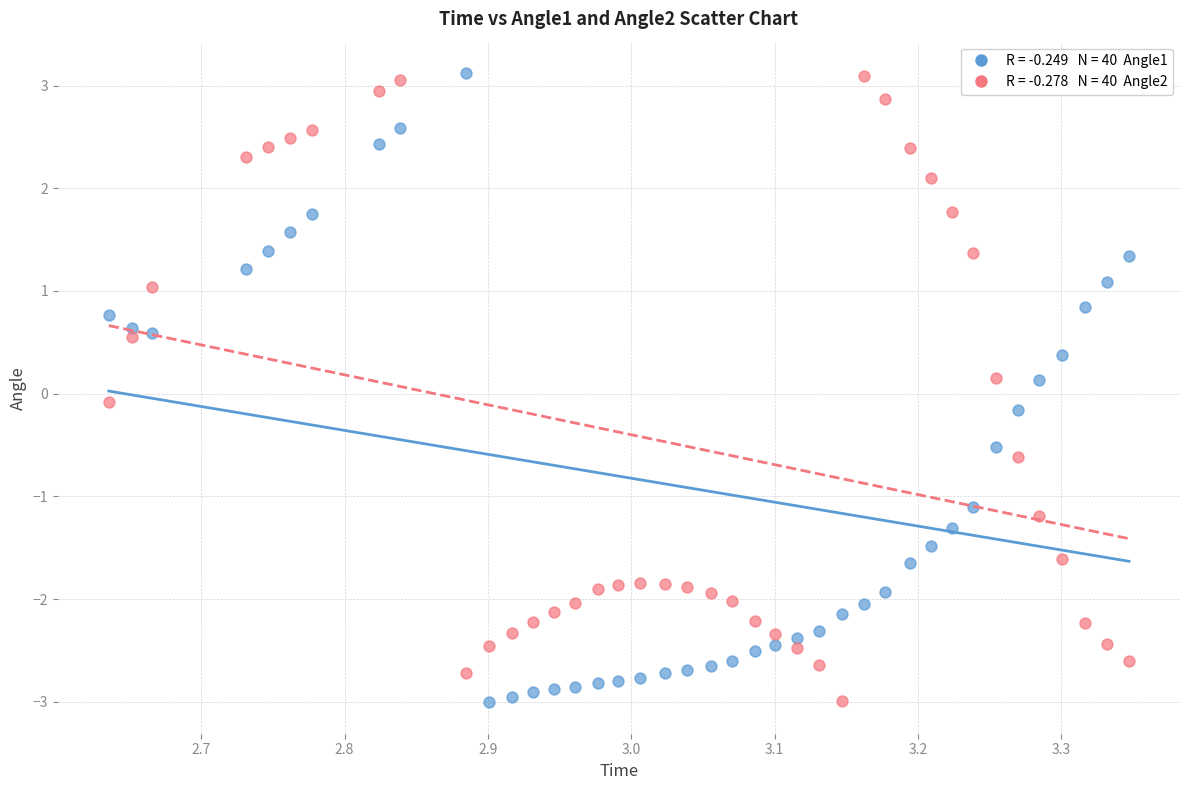

Across all data points, what is the range of X values (max minus min)?

0.7